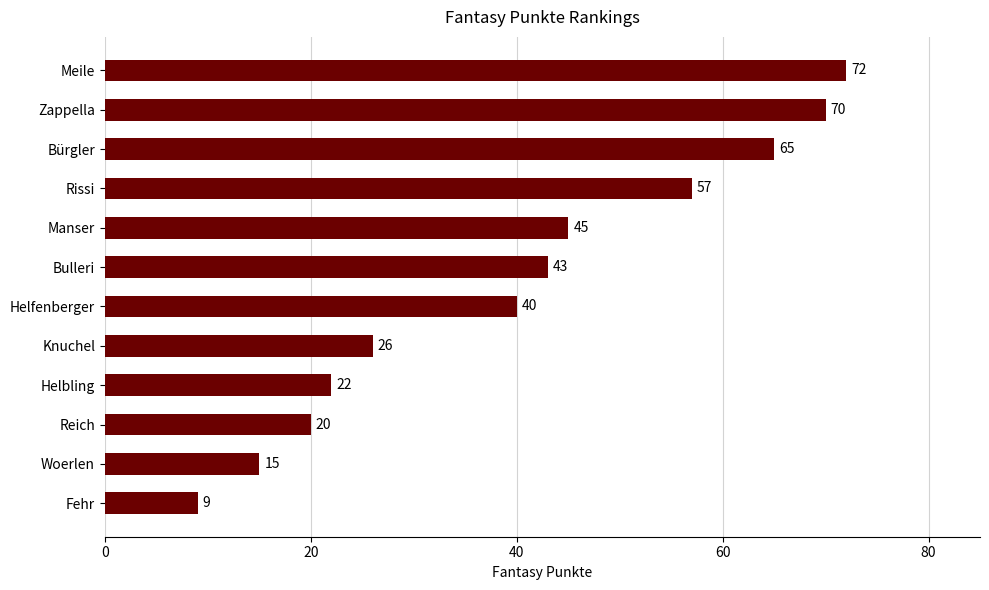

What is the ratio of the value at Bulleri to the value at Zappella?

0.6